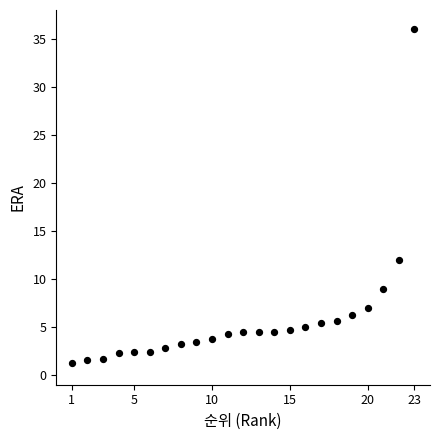

What is the range of X values (max minus min)?

22.0